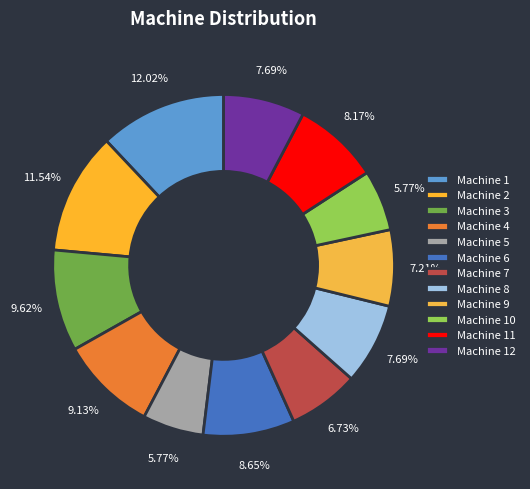

Rank the categories by value from highest to lowest.

Machine 1, Machine 2, Machine 3, Machine 4, Machine 6, Machine 11, Machine 8, Machine 12, Machine 9, Machine 7, Machine 5, Machine 10